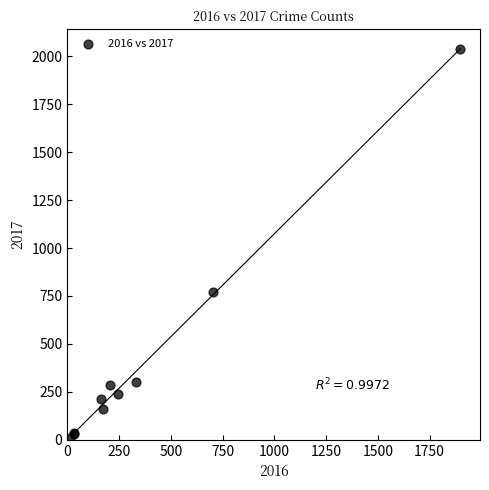

What Y value in the scatter plot is closest to 1025?

770